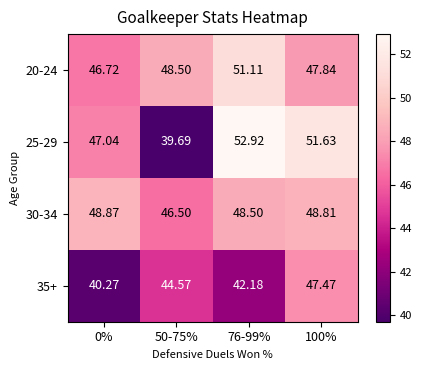

At 0%, list the series in order from largest to smallest.

30-34, 25-29, 20-24, 35+